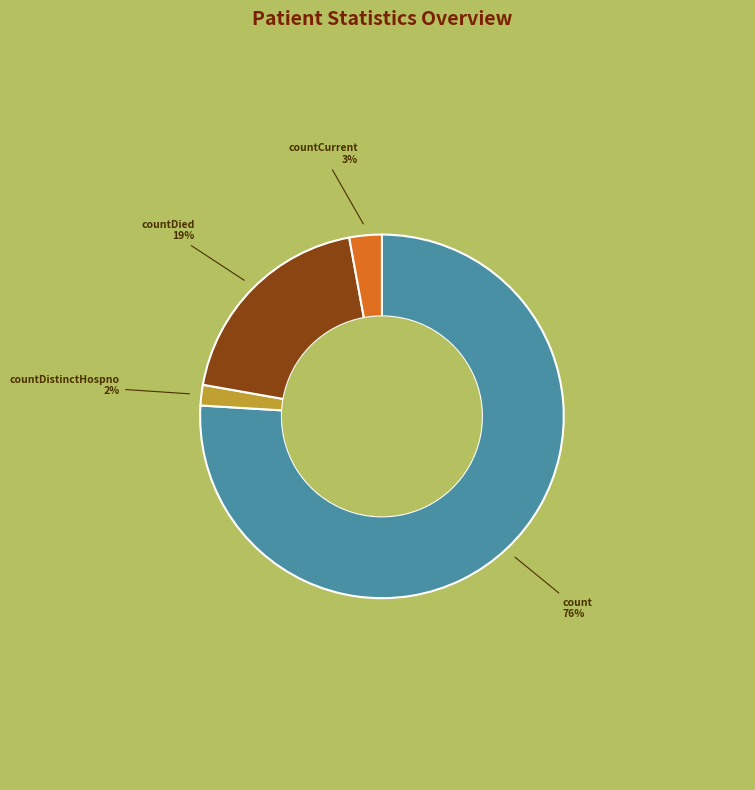

How many slices are in this pie chart?

4